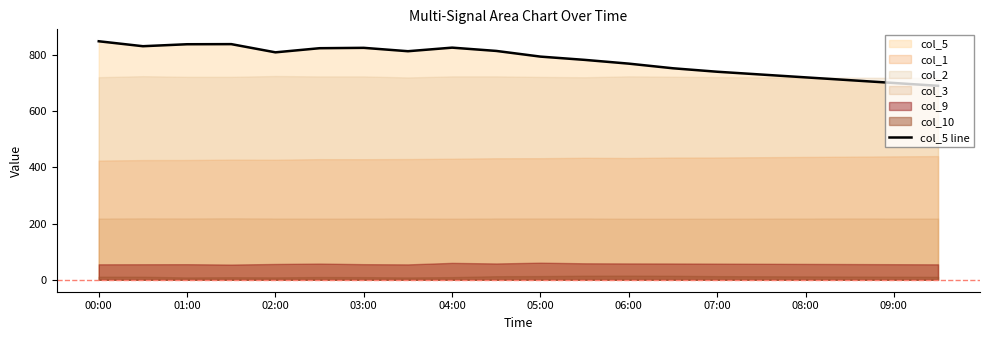

What is the maximum value for col_5 line?

848.4